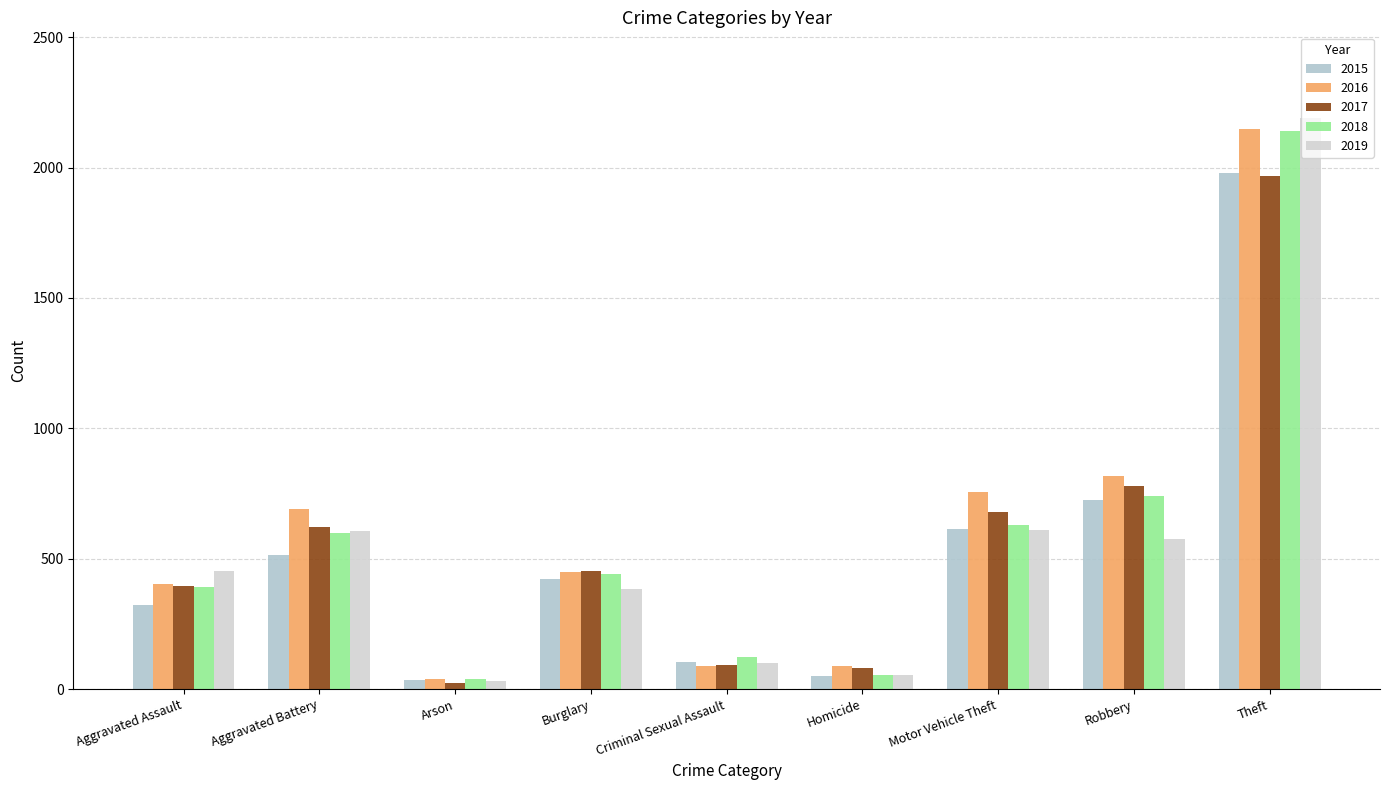

Is it true that 2018 equals 17 at Homicide?

False